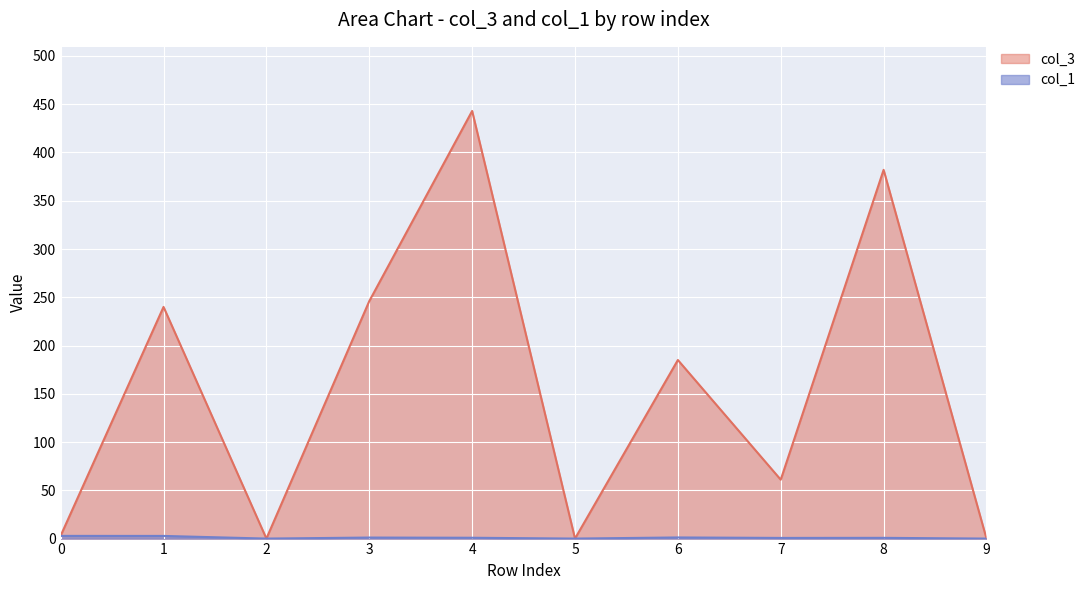

Reading right to left, transcribe all the data shown in this chart.

col_1: 9=0.0	8=0.8	7=0.7	6=1.2	5=0.0	4=0.9	3=1.1	2=0.0	1=2.7	0=2.8
col_3: 9=0.0	8=382.0	7=61.0	6=185.0	5=0.0	4=443.0	3=246.0	2=0.0	1=240.0	0=3.0